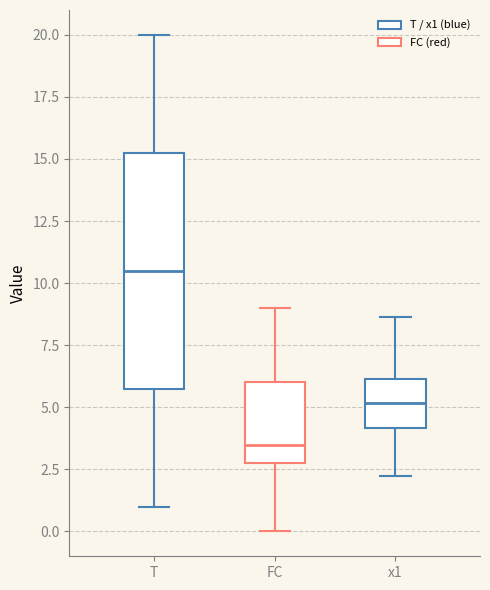

Where does the lower whisker of the box for T end on the y-axis? The values are not printed on the chart, so give them approximately, as read against the axis.

1.0